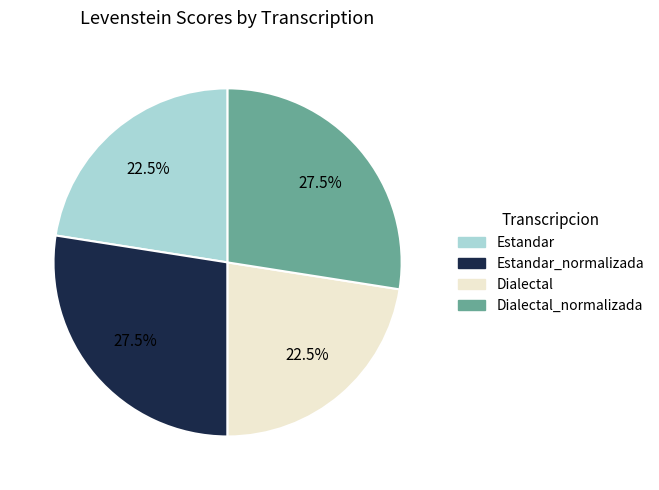

How much of the chart is everything except Estandar?

77.5%